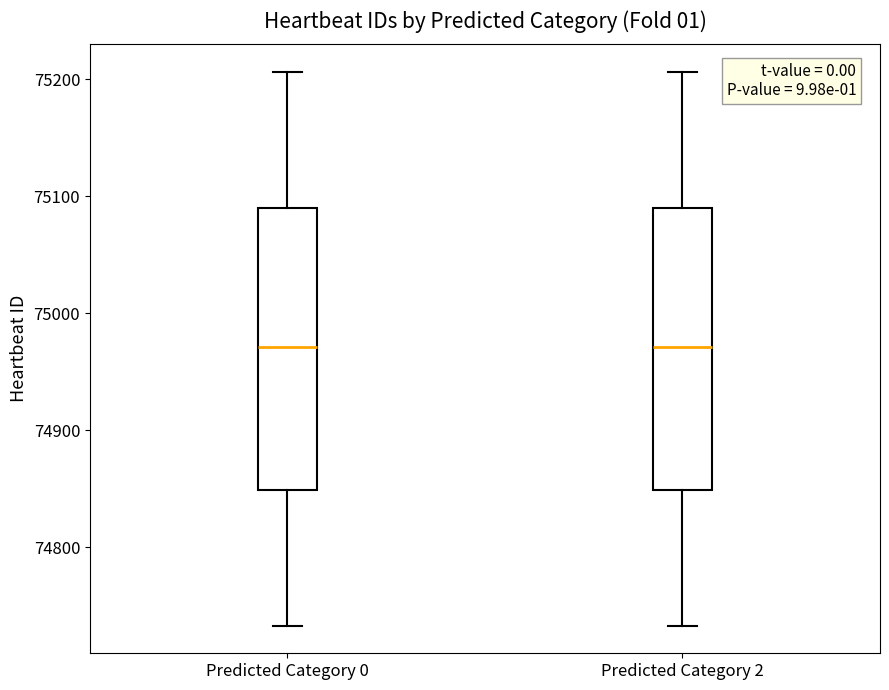

Where is the lower edge of the box for Predicted Category 0 on the y-axis? The values are not printed on the chart, so give them approximately, as read against the axis.

74850